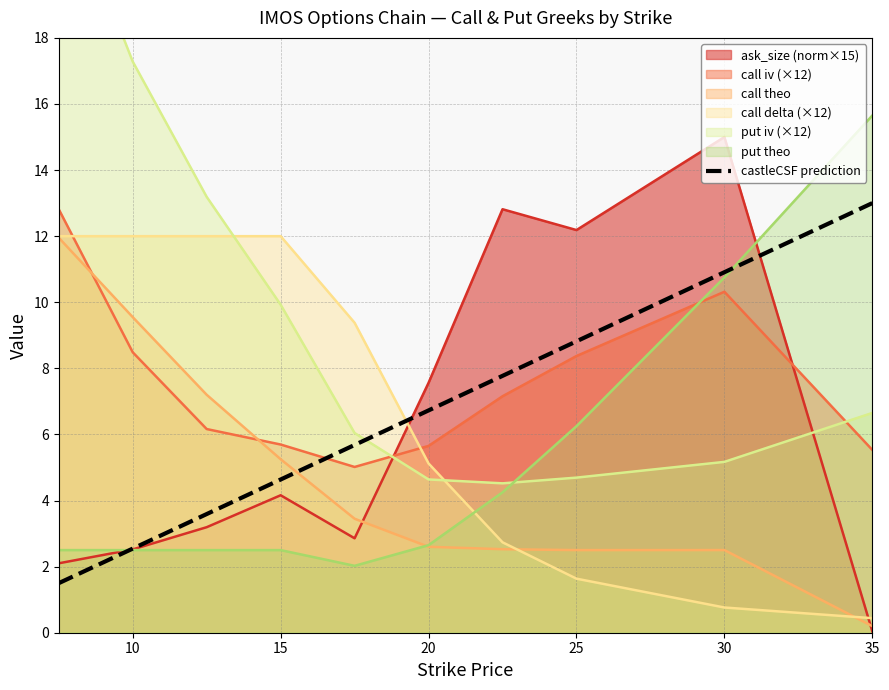

What is the minimum value for call iv (×12)?

5.0